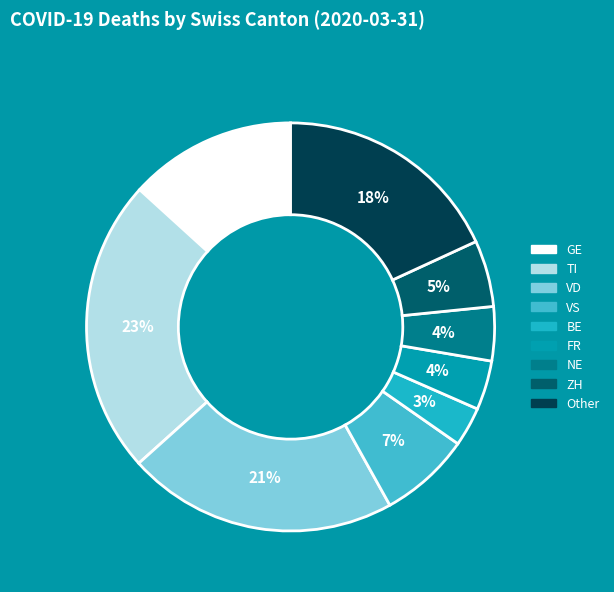

How many segments does this pie chart have?

9